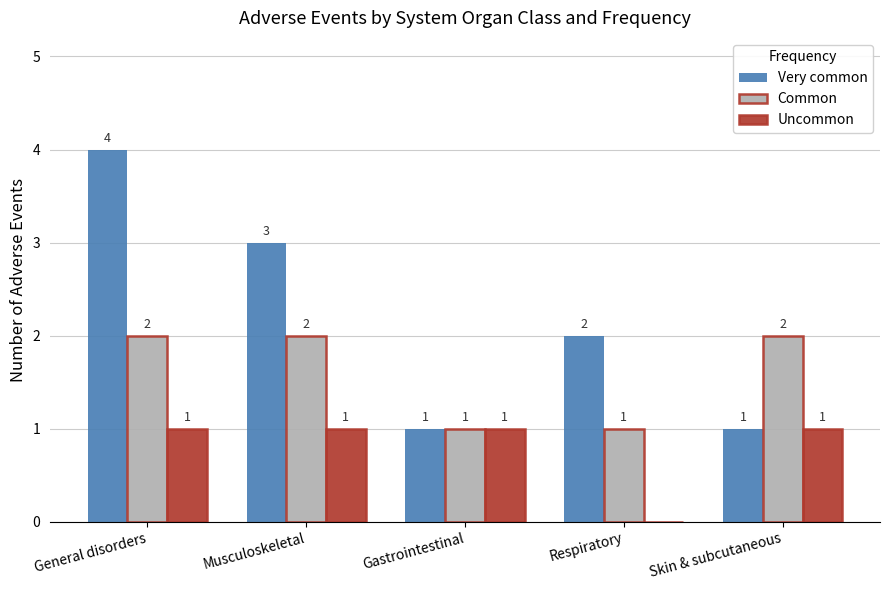

True or false: Uncommon has a value of 2 at Musculoskeletal.

False